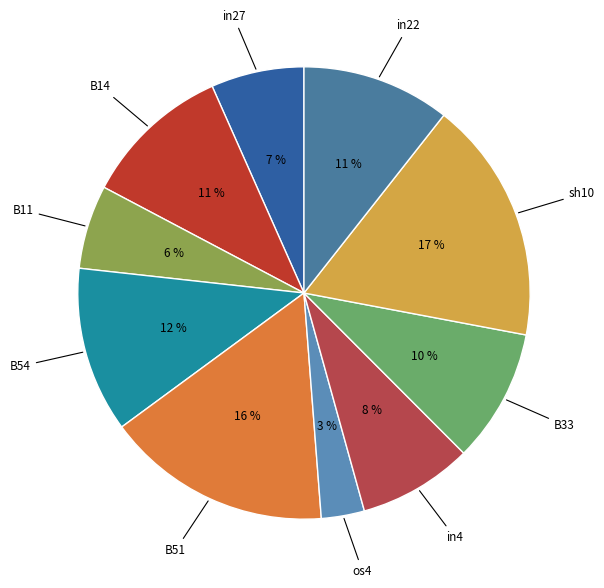

How many slices are in this pie chart?

10